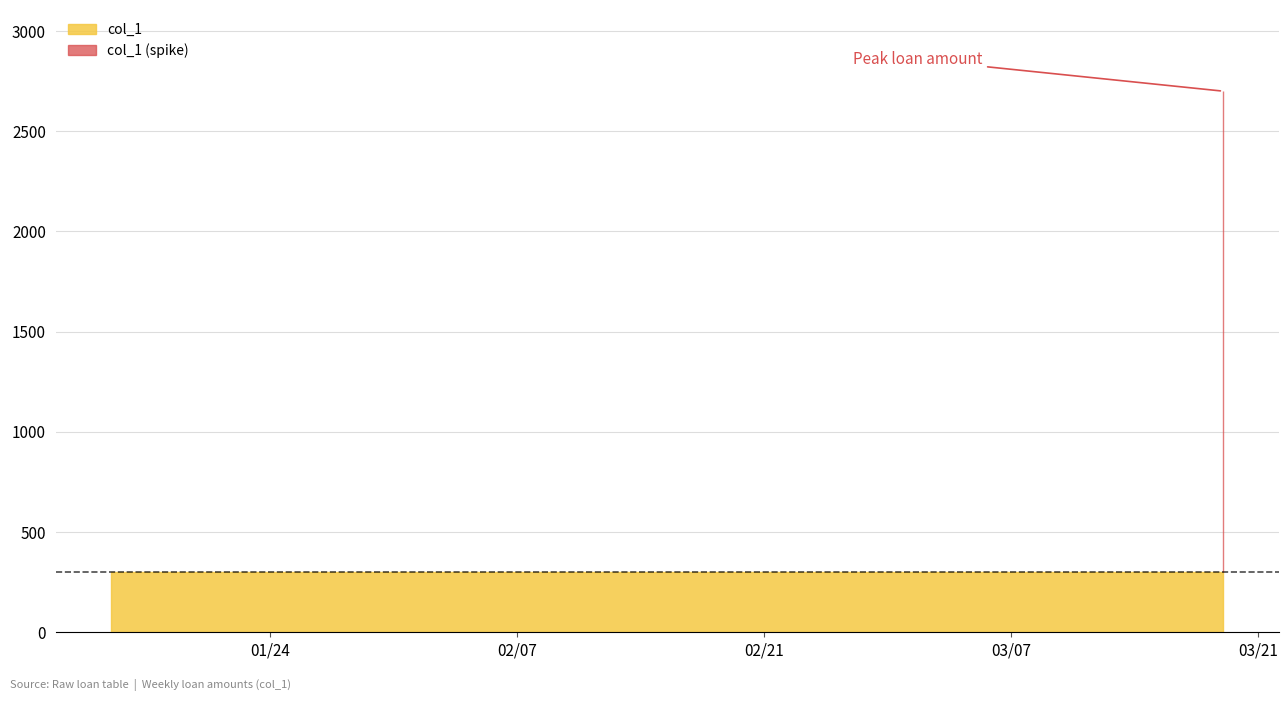

What is the greatest value displayed?

2700